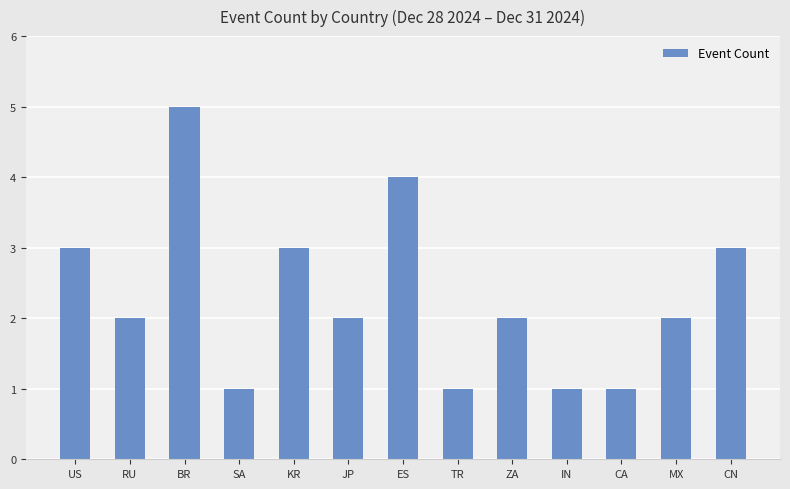

What position from the right is CN?

1